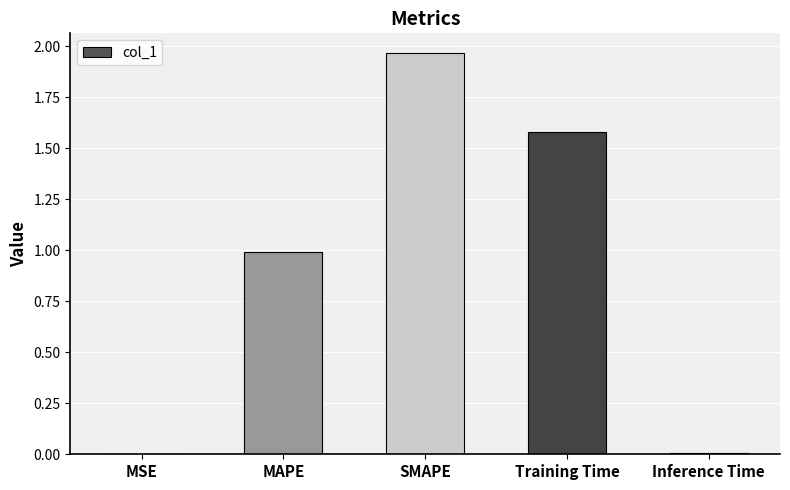

Are the bars grouped side by side (vs. stacked)?

No